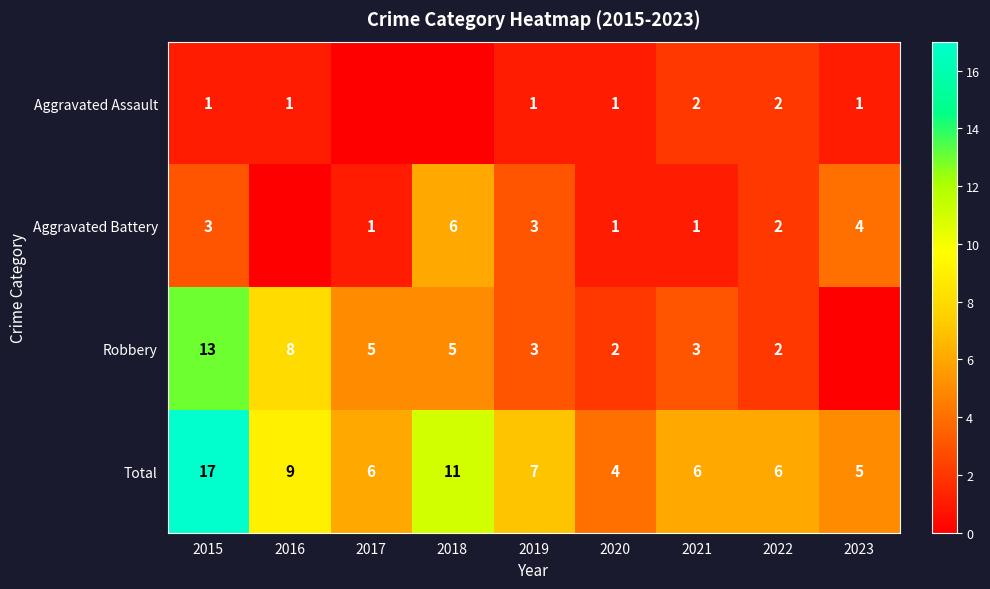

What is the total value across all series at 2022?

12